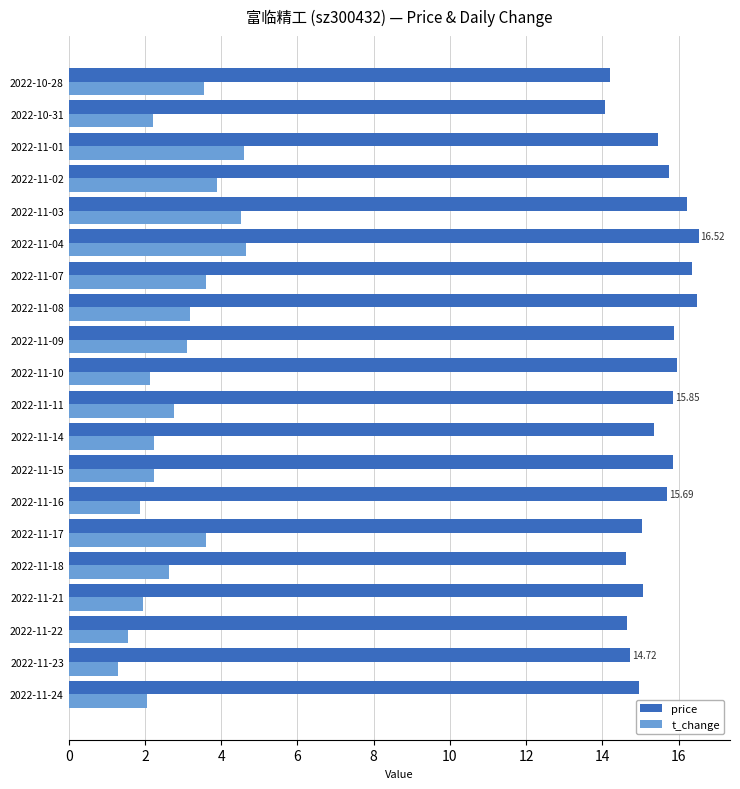

Rank the series by their maximum value, from lowest to highest.

t_change, price